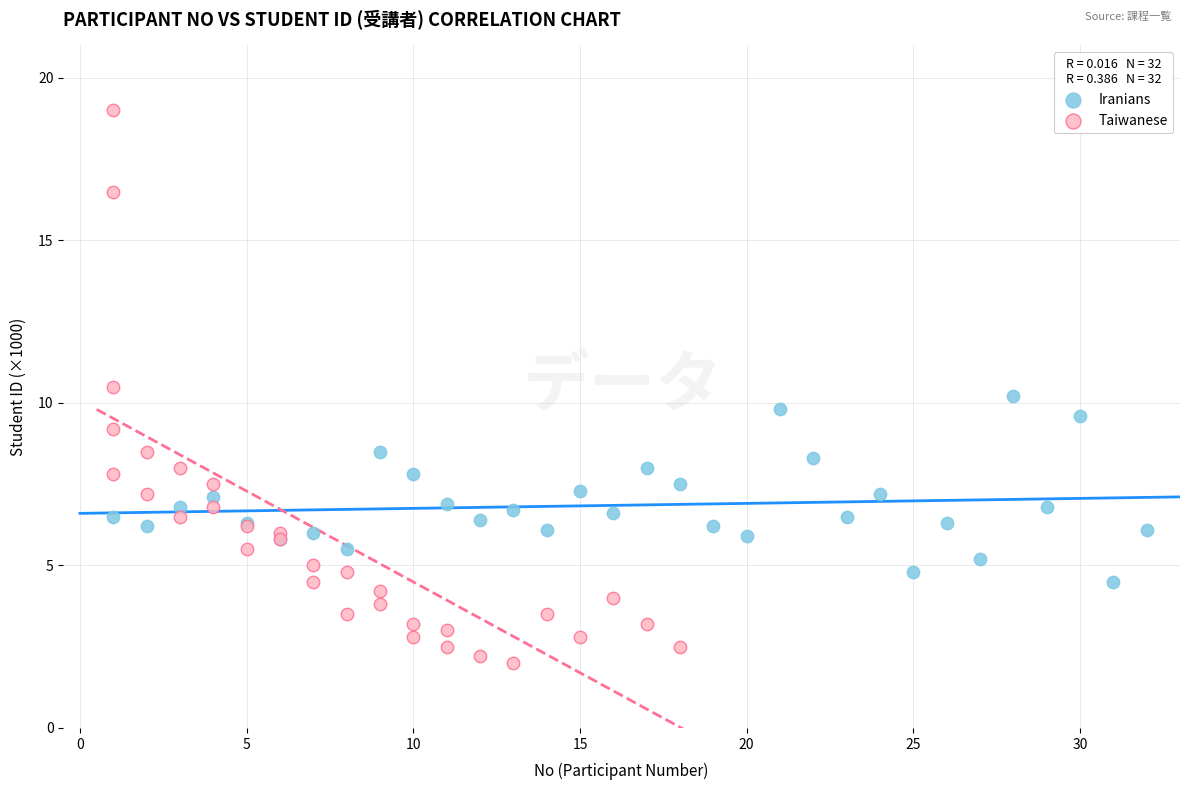

Which series contains the highest Y value?

Taiwanese